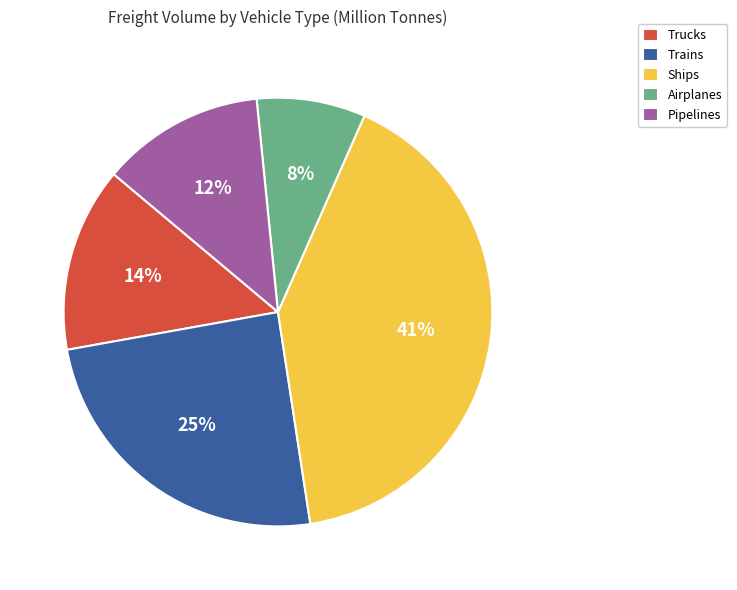

Combined, do Airplanes and Trucks account for over 50%?

No